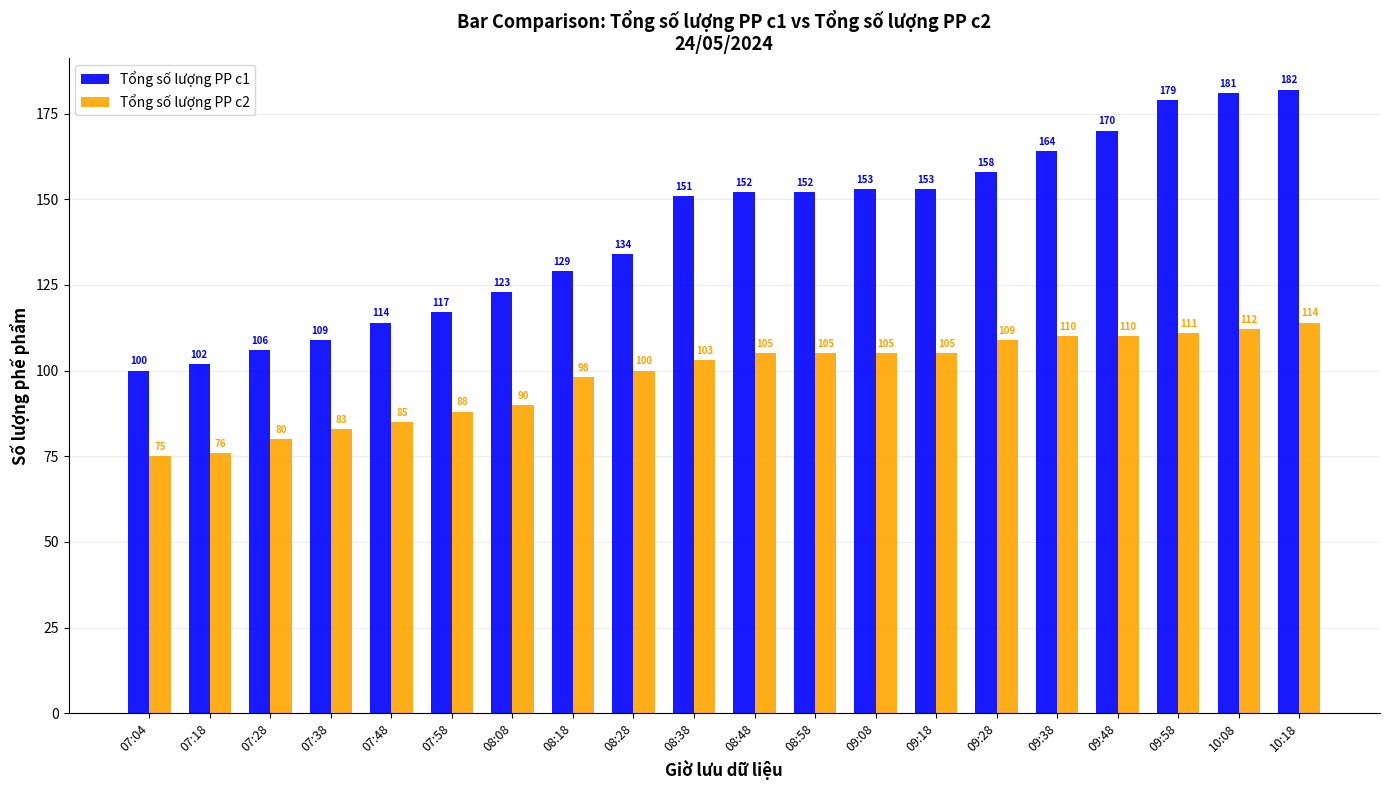

Which category has the highest value in the Tổng số lượng PP c2 series?

10:18